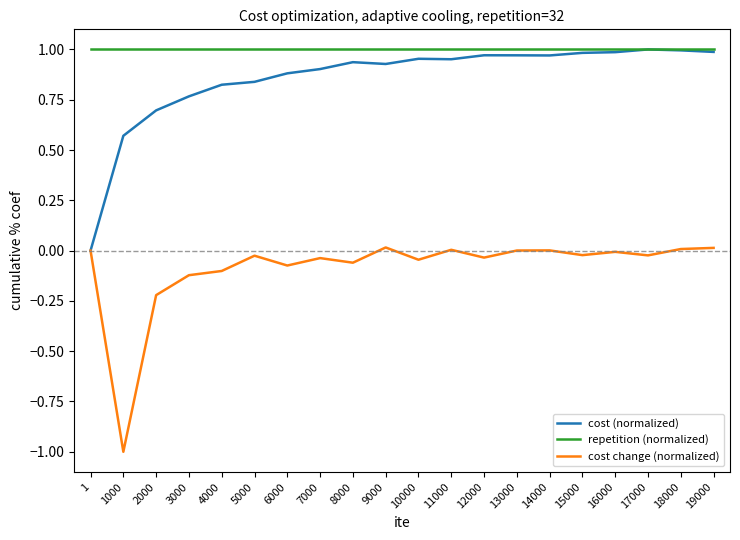

At which category does the chart reach its minimum across all series?

1000